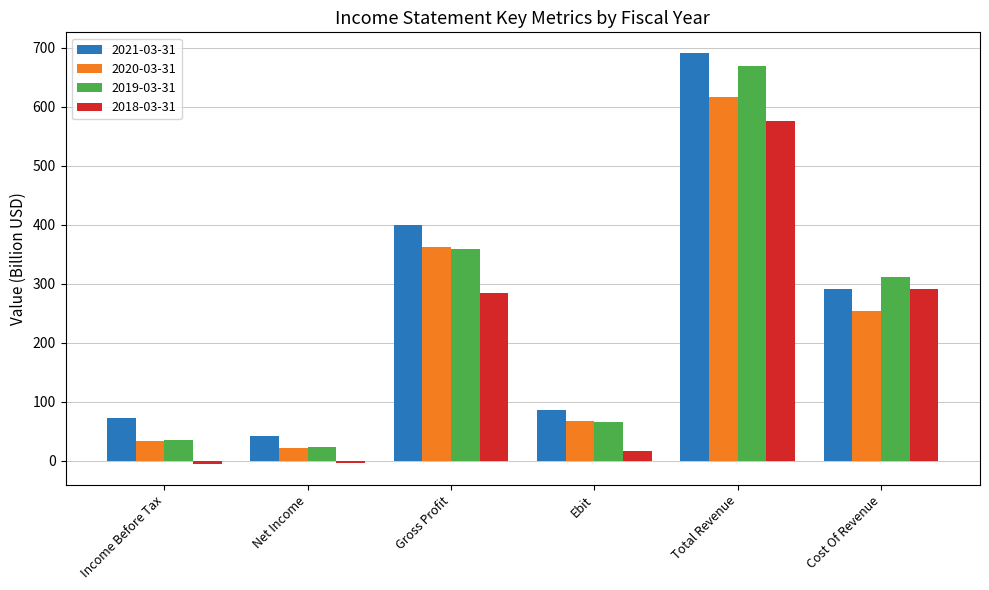

Which label corresponds to the largest value in the chart?

Total Revenue